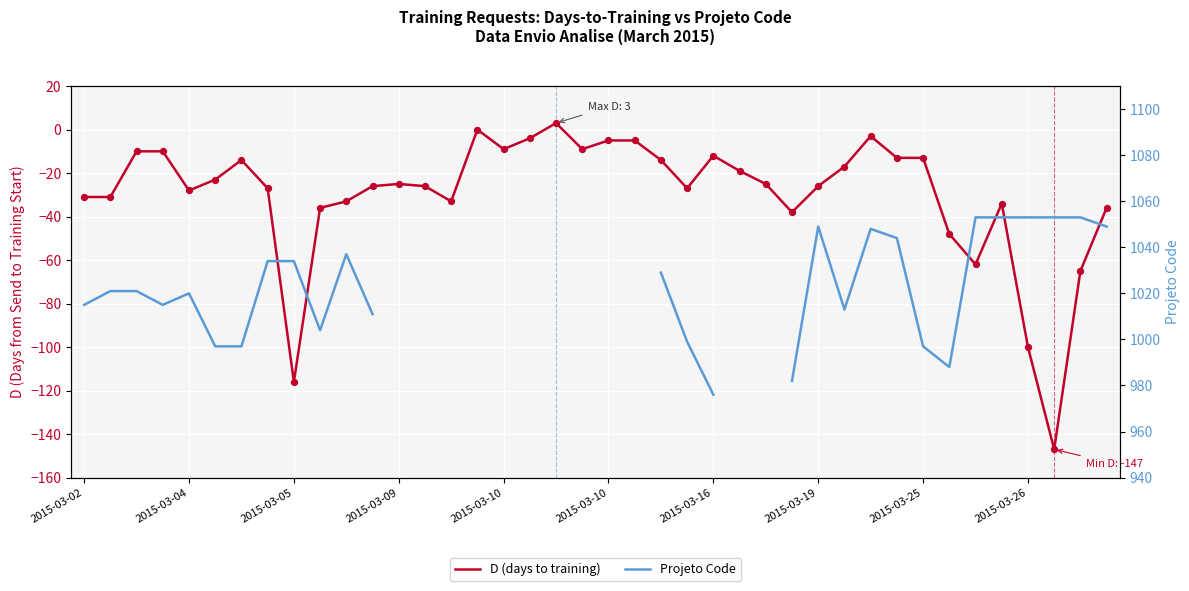

Which series contains the highest Y value?

Projeto Code